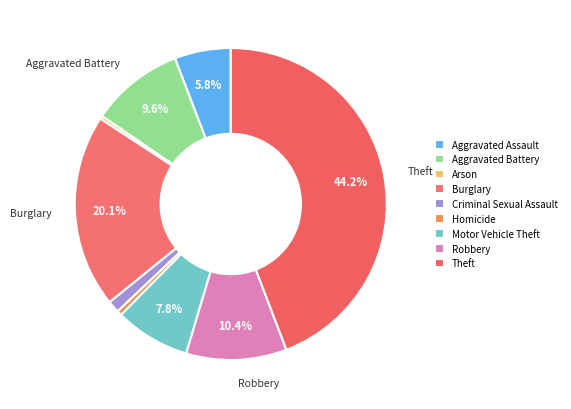

Which slice is the largest?

Theft